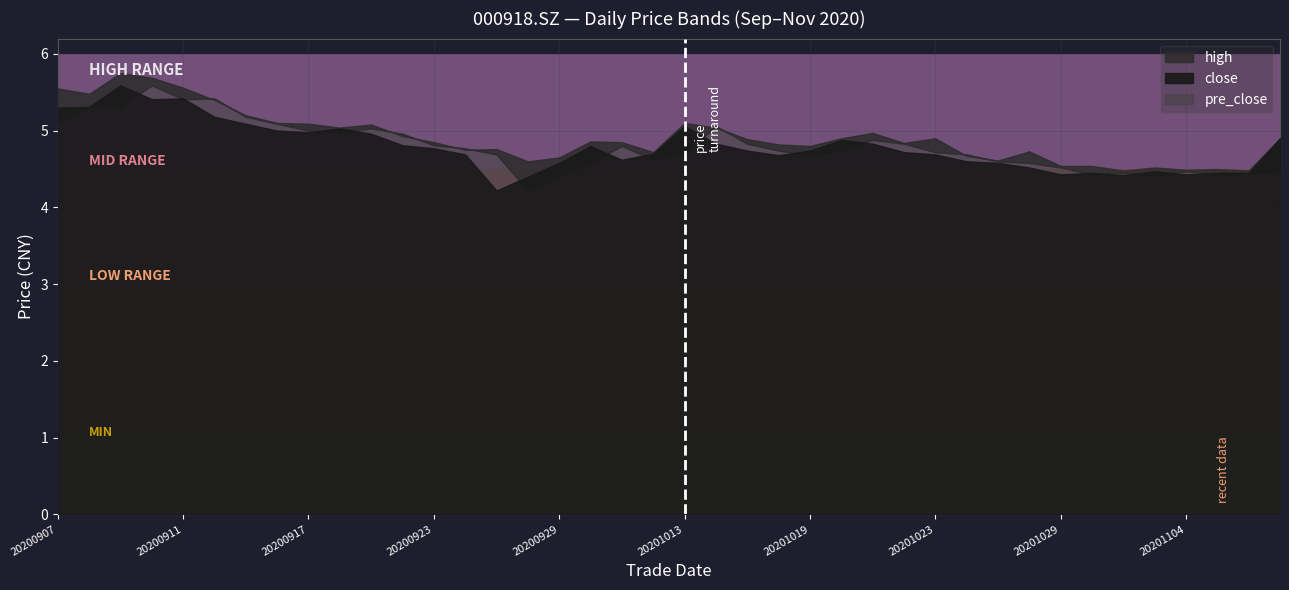

What is the sum of the pre_close values at 20200930 and 20201102?

9.0